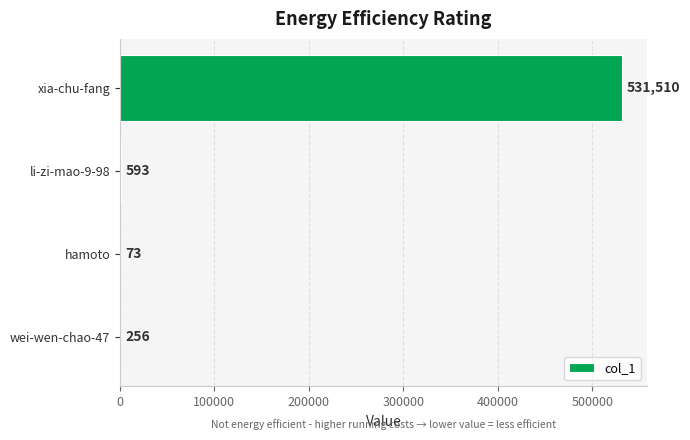

Is it true that the value at wei-wen-chao-47 is 256?

True